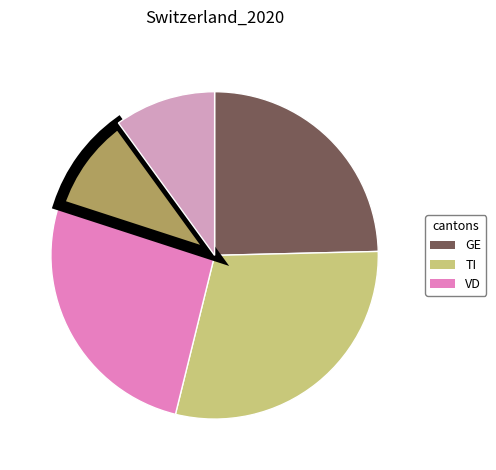

How many slices are in this pie chart?

5